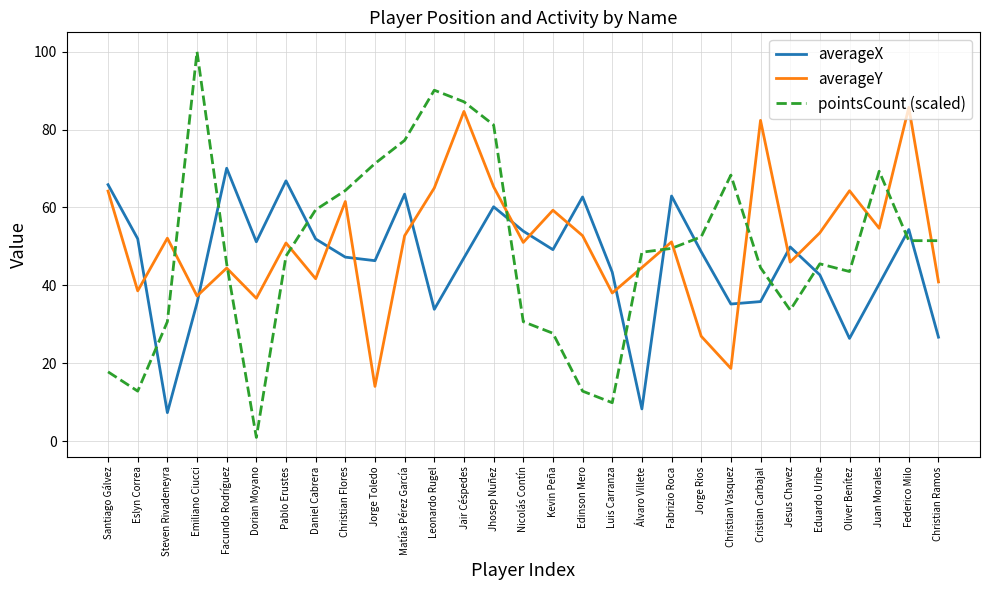

Where do pointsCount (scaled) and averageY first cross each other?

Steven Rivadeneyra and Emiliano Ciucci